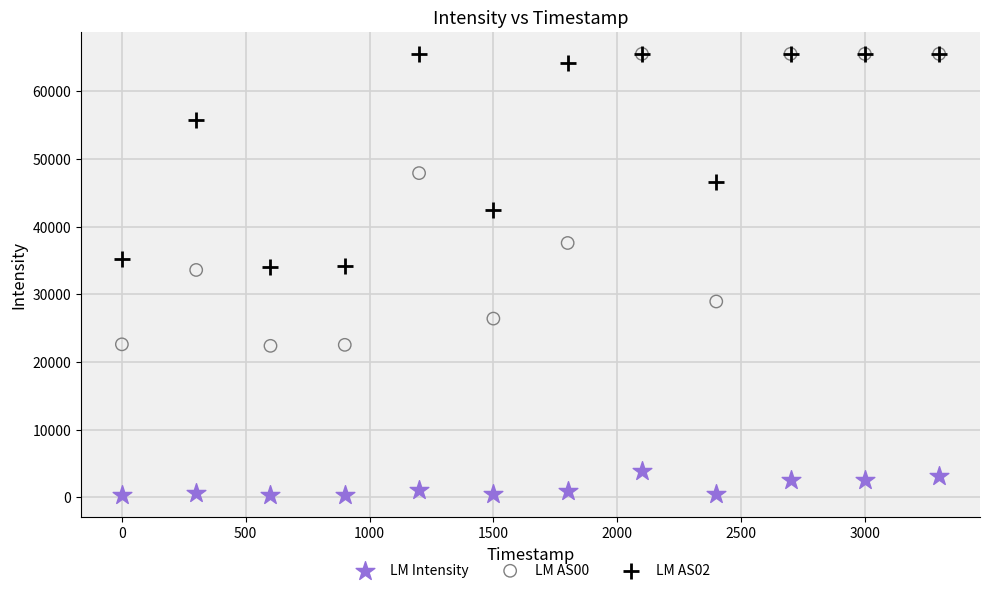

Which series reaches the minimum Y coordinate?

LM Intensity